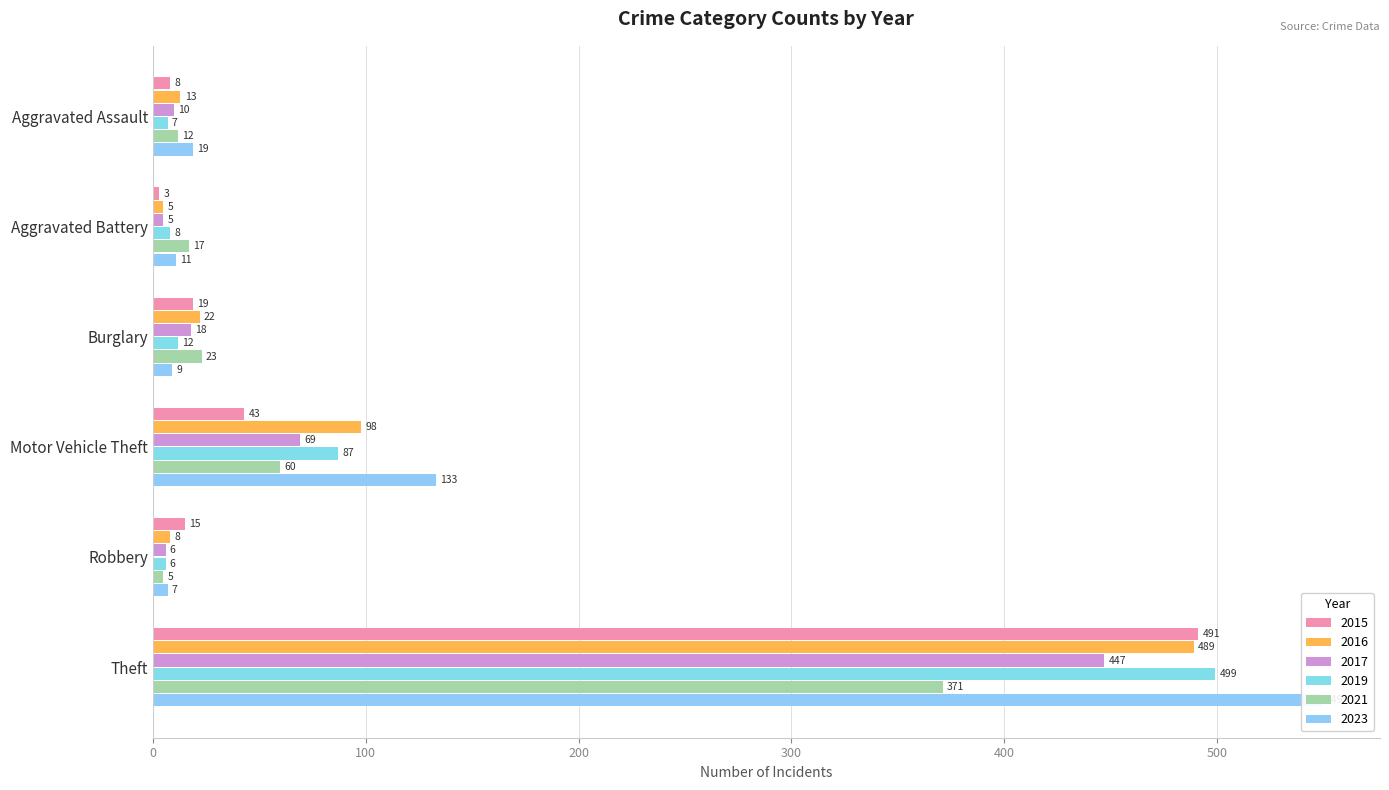

What is the value of the 2023 bar at the 6th from the left?

549